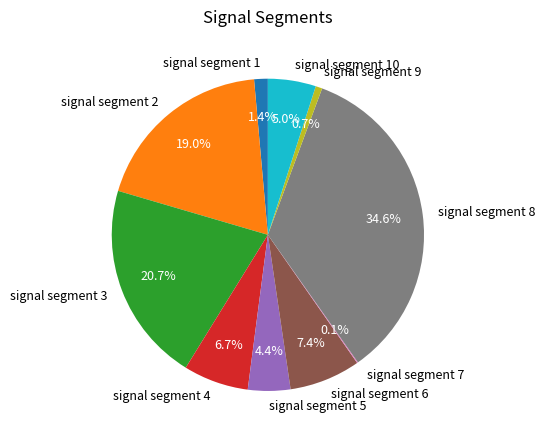

Is there any slice that represents more than half of the pie?

No